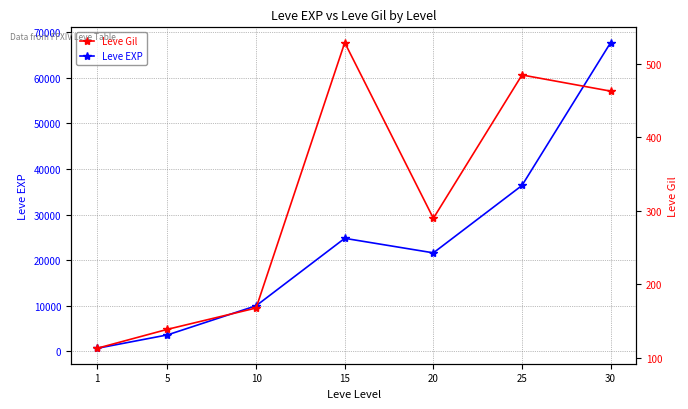

Between 30 and 25, which is larger?

30